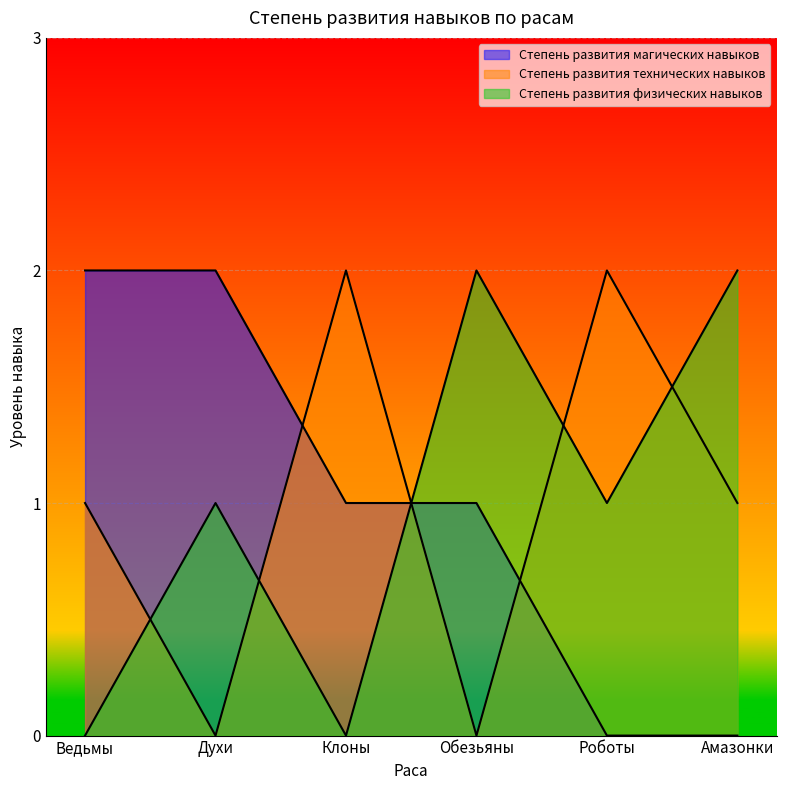

Reading right to left, what are all the values shown in this chart?

Степень развития магических навыков: 0	0	1	1	2	2
Степень развития технических навыков: 1	2	0	2	0	1
Степень развития физических навыков: 2	1	2	0	1	0